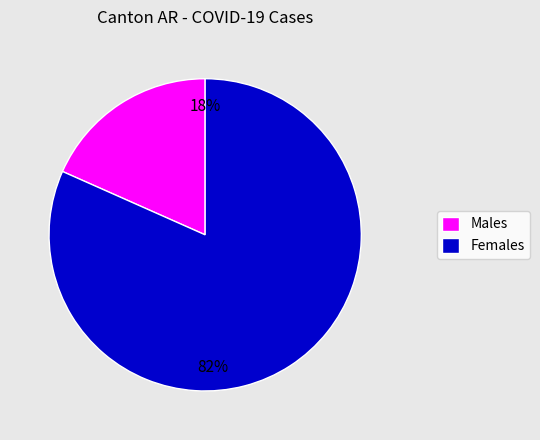

Which slice is the largest?

Females